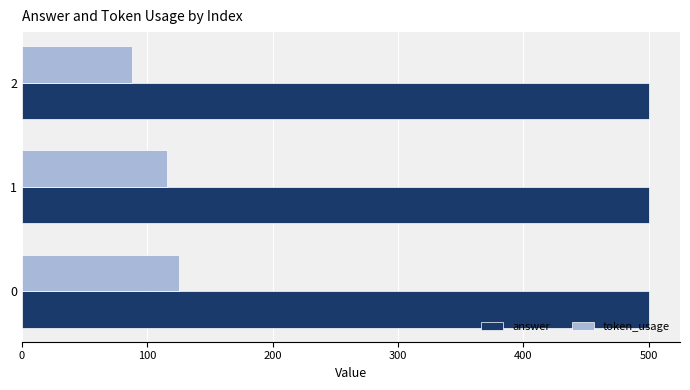

What is the average value of the token_usage series?

110